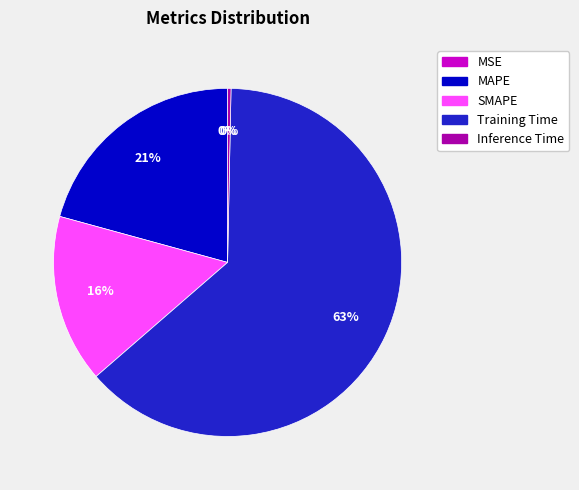

True or false: MAPE accounts for 21% of the total.

True